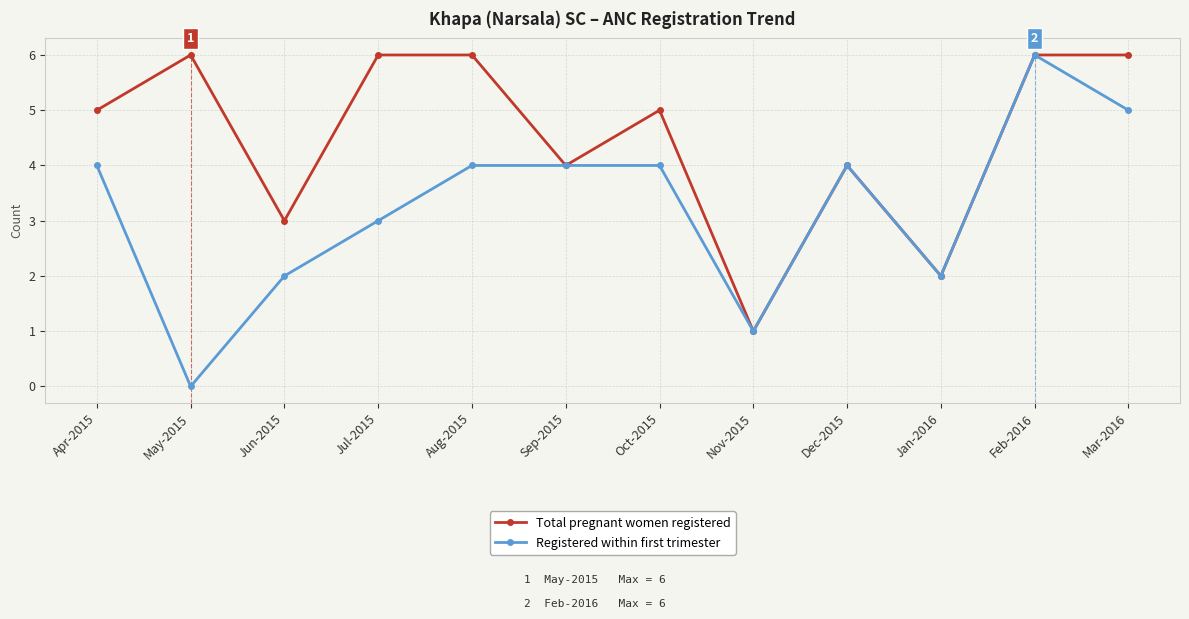

Rank the series by their average value, from lowest to highest.

Registered within first trimester, Total pregnant women registered